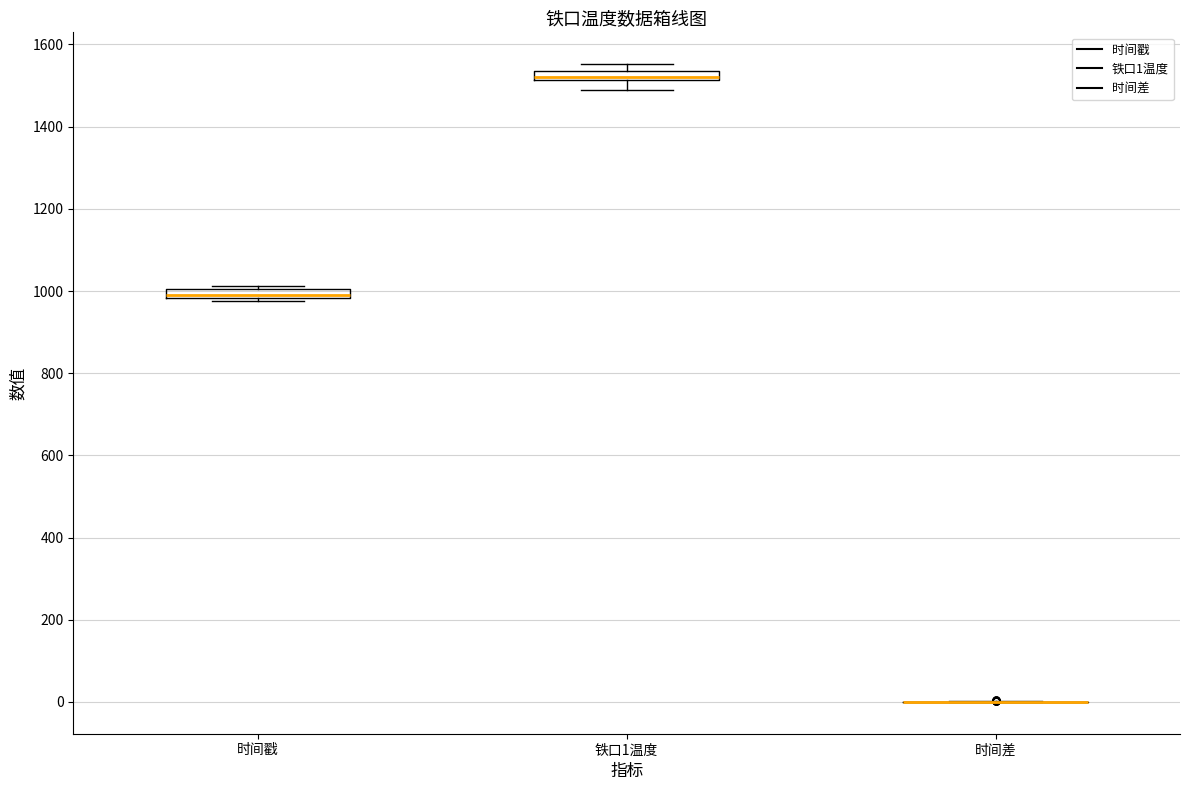

Where is the lower edge of the box for 时间戳 on the y-axis? The values are not printed on the chart, so give them approximately, as read against the axis.

980